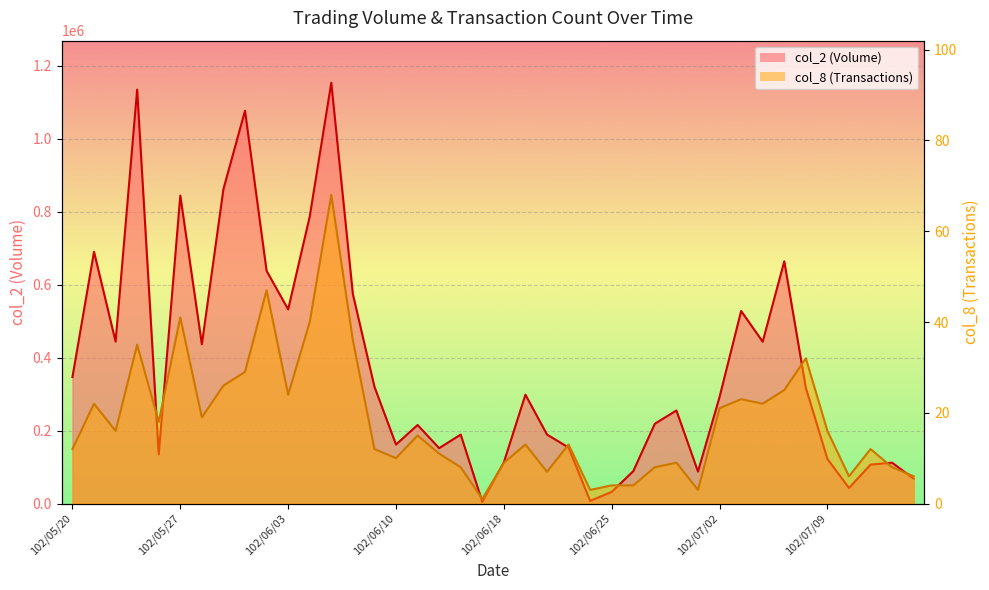

True or false: col_8 has more than 0 interior local peaks.

True